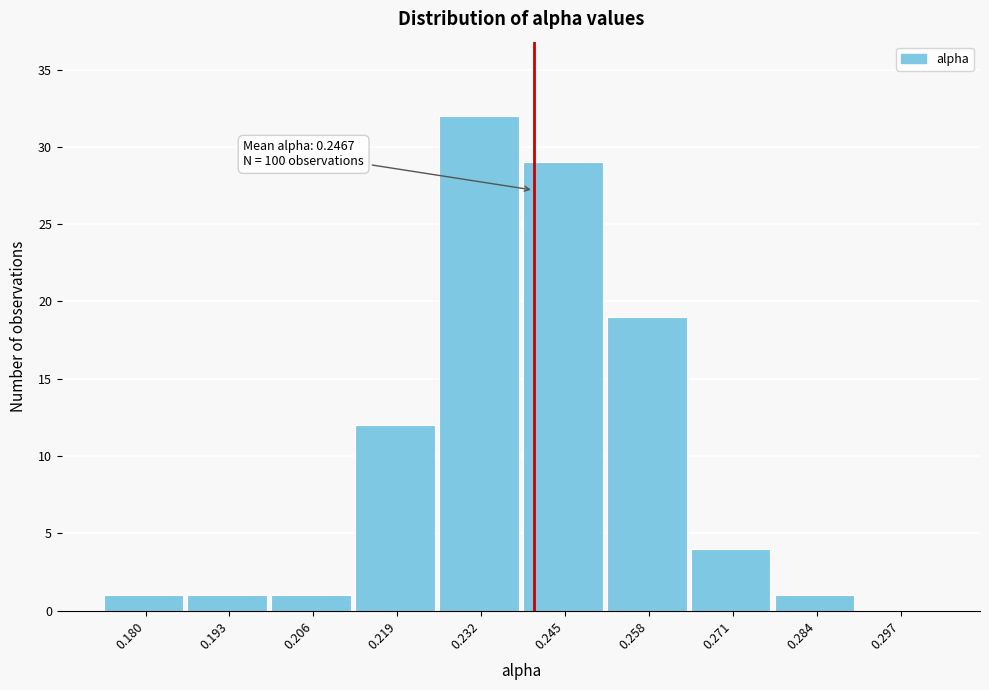

Reading right to left, transcribe all the data shown in this chart.

0.297=0	0.284=1	0.271=4	0.258=19	0.245=29	0.232=32	0.219=12	0.206=1	0.193=1	0.180=1